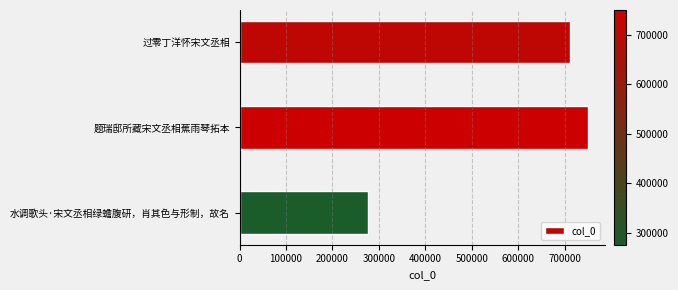

Does the chart contain stacked bars?

No